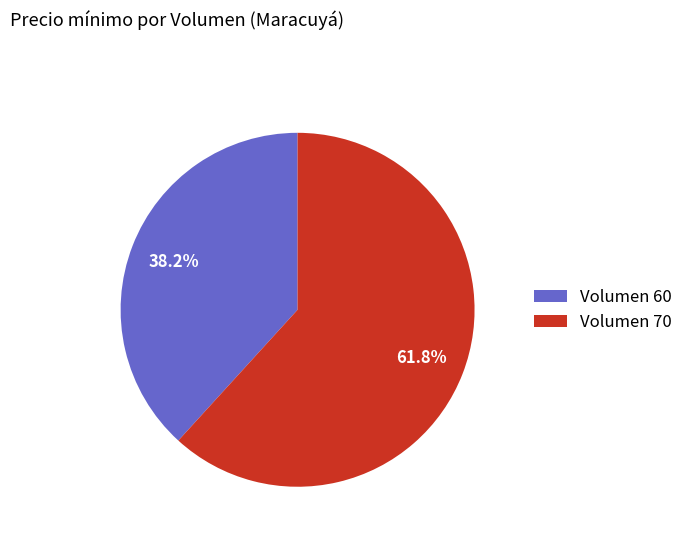

Combined, what portion of the pie is Volumen 60 and Volumen 70?

100.0%